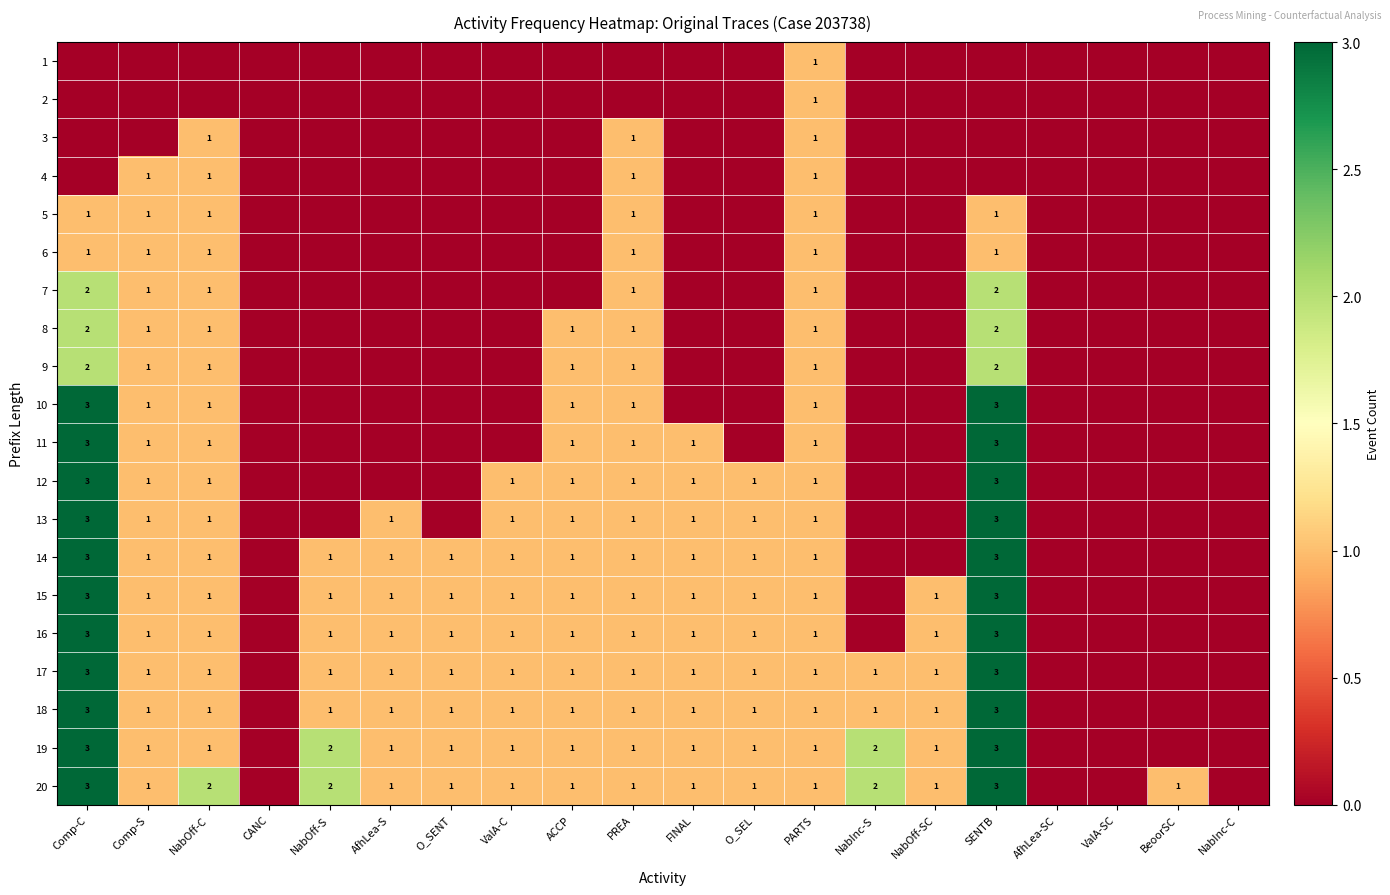

The value of 12 at PREA is 1. True or false?

True